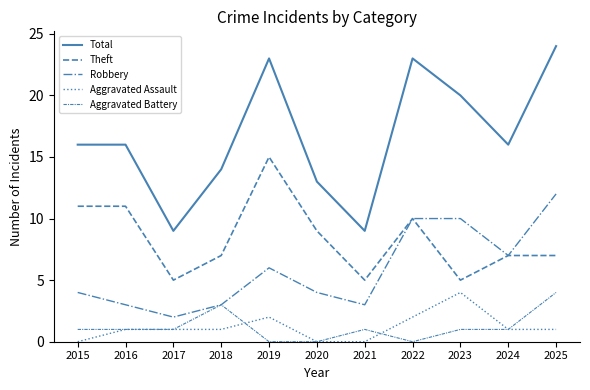

What is the approximate value of Theft at 2021, to the nearest 5?

5